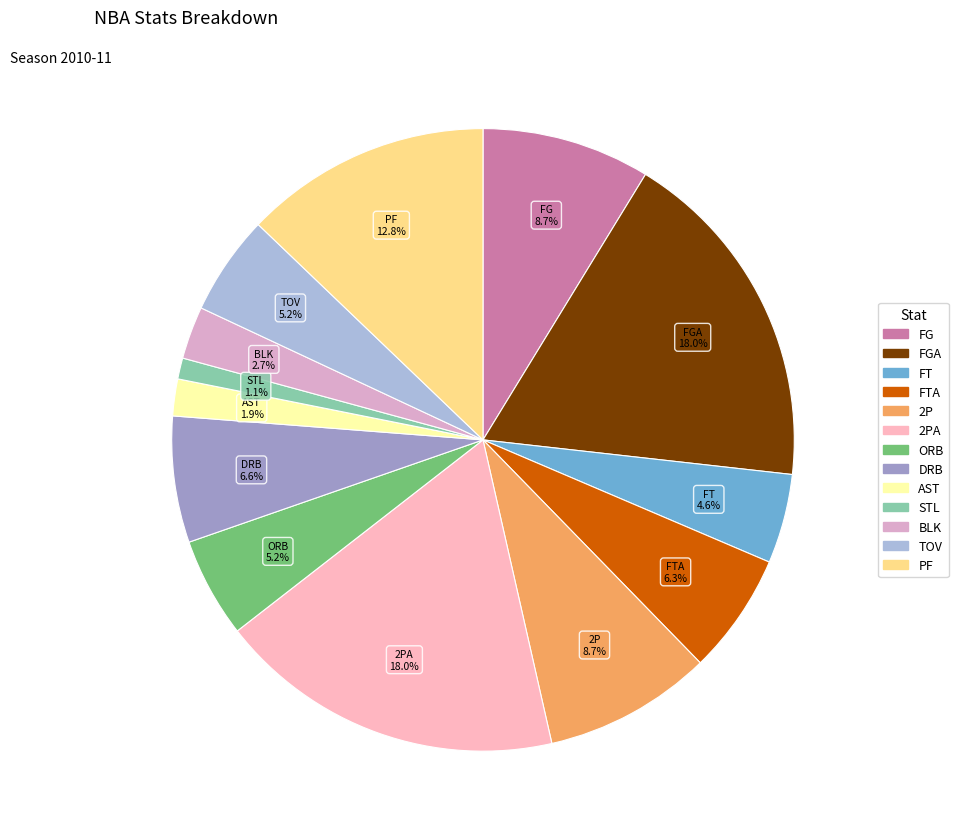

Which has a higher value, ORB or PF?

PF